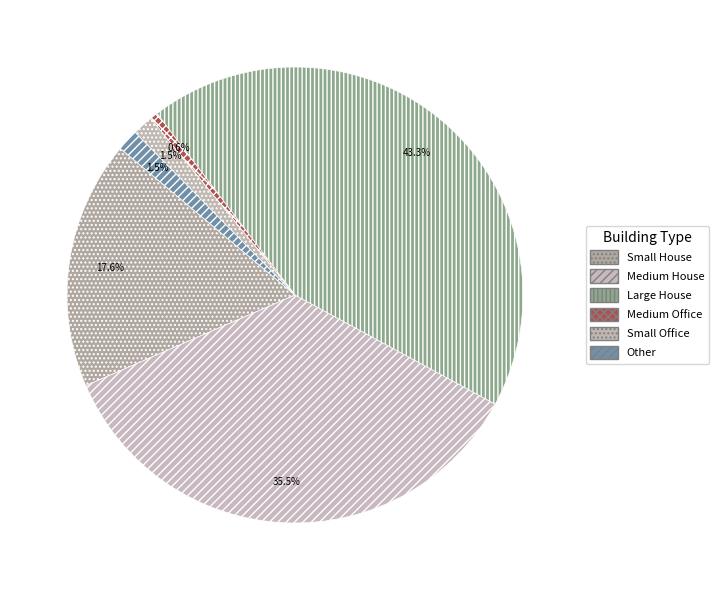

How many segments does this pie chart have?

6